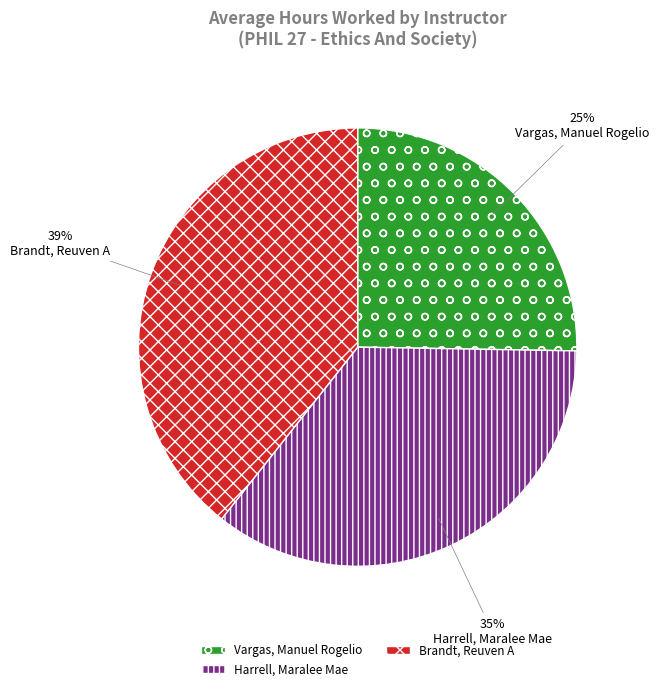

How many slices are in this pie chart?

3